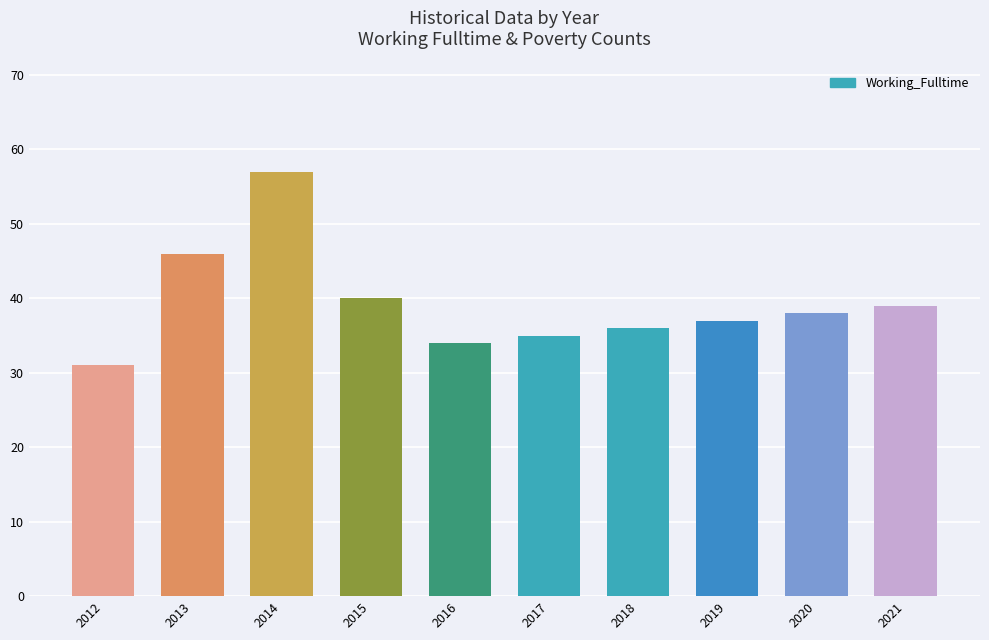

True or false: the data shows 60 at 2020.

False